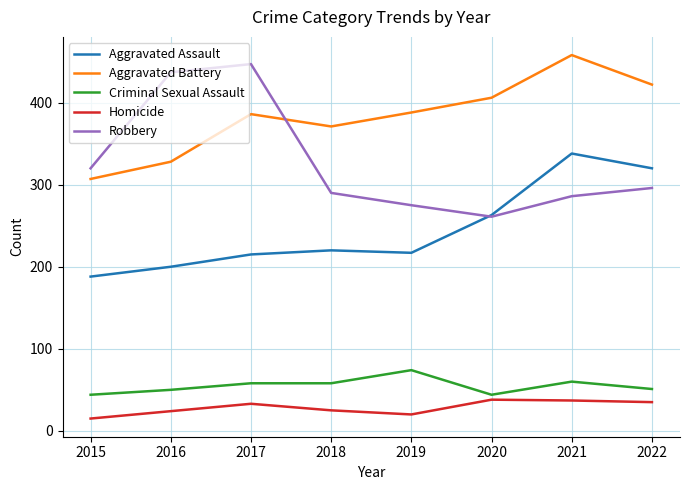

What are all the series names shown in the legend?

Aggravated Assault, Aggravated Battery, Criminal Sexual Assault, Homicide, Robbery